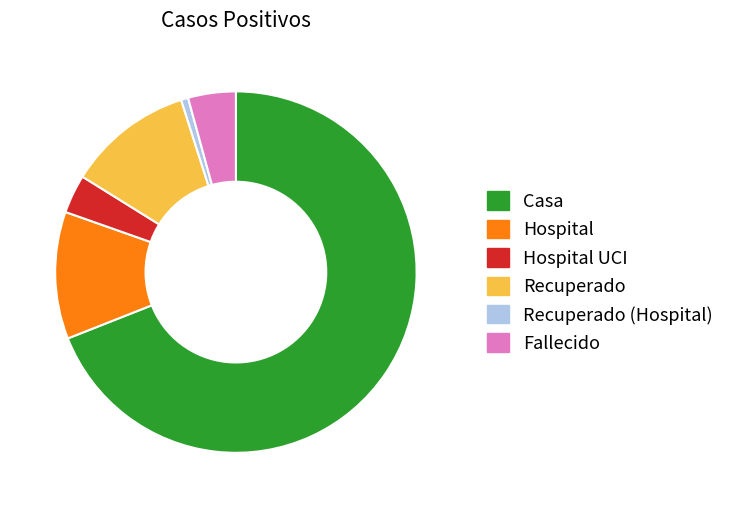

How many segments does this pie chart have?

6